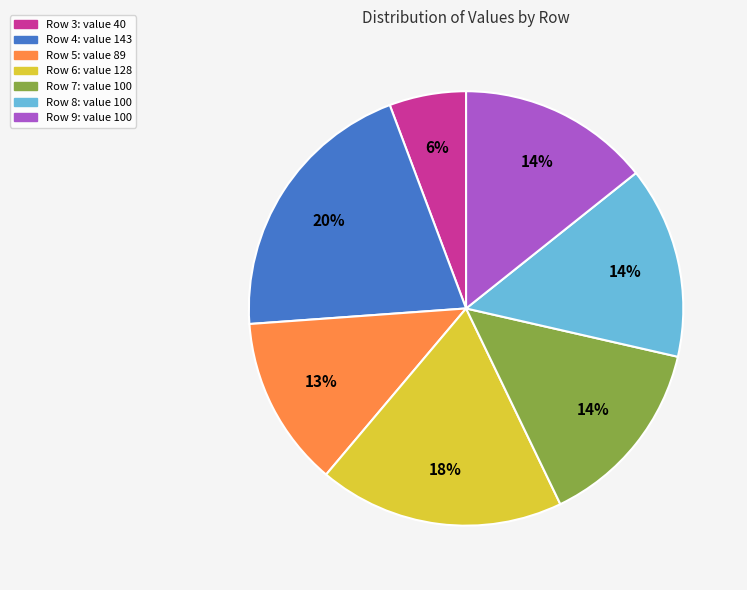

Count the number of slices in the pie.

7